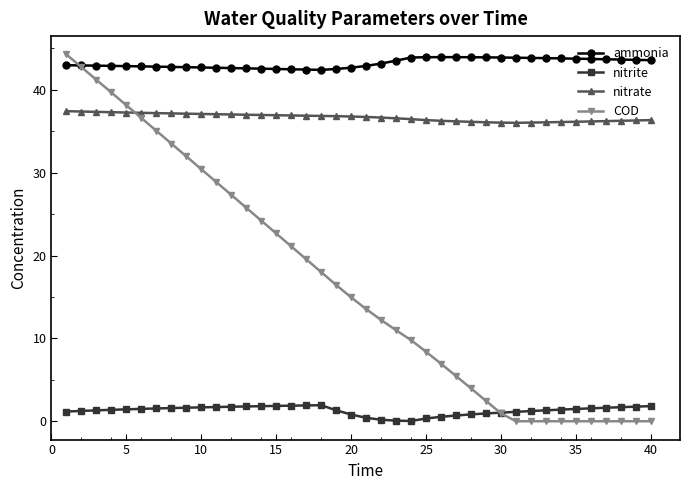

What is the average value of the nitrite series?

1.3